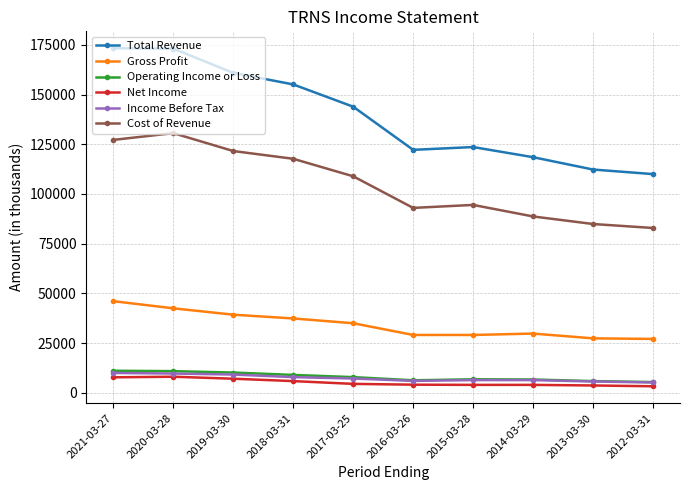

What value does the Income Before Tax series have at 2021-03-27?

10000